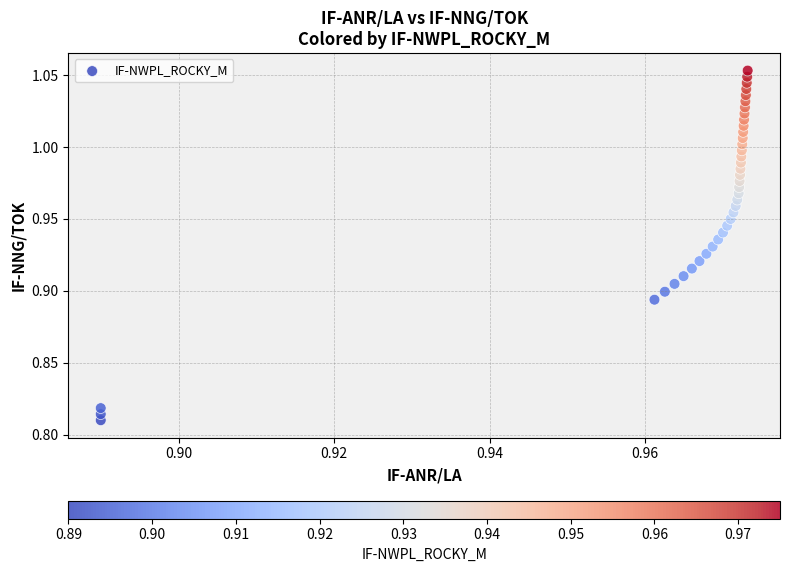

How many points are shown in the scatter plot?

39